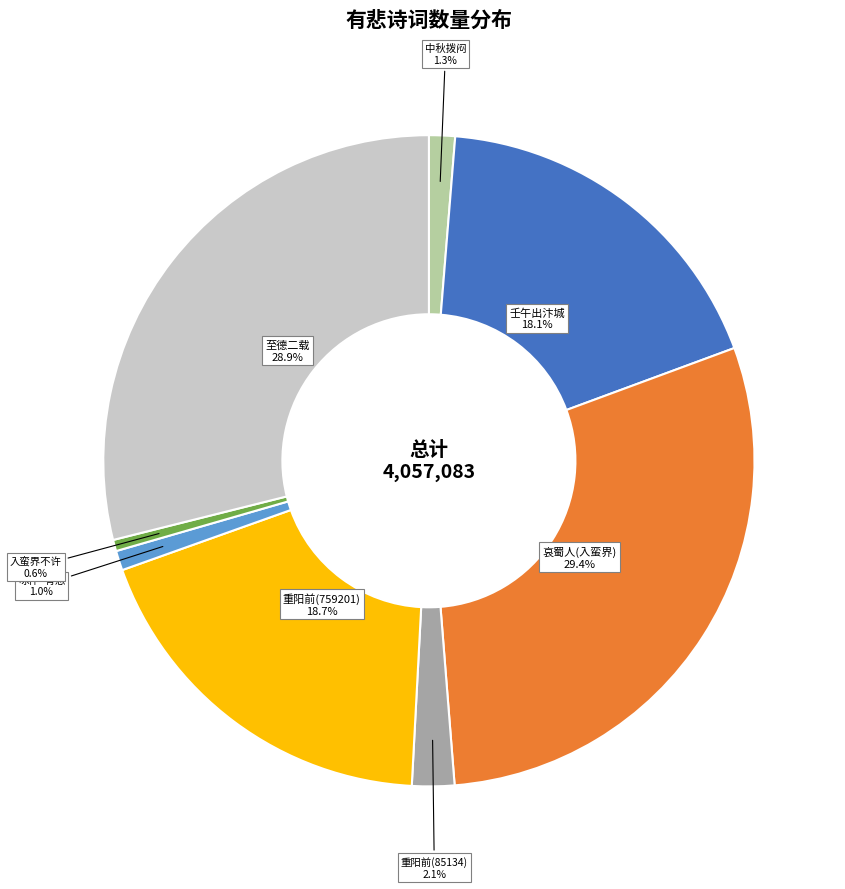

How many segments does this pie chart have?

8